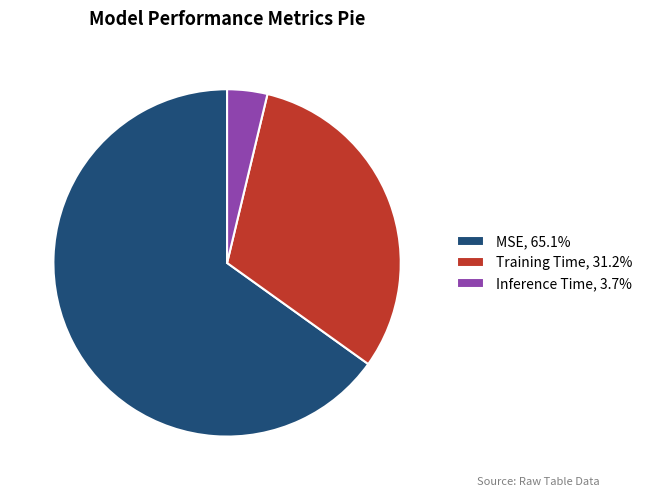

How many slices are in this pie chart?

3